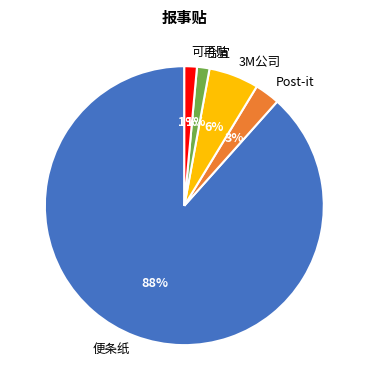

Between 3M公司 and Post-it, which is larger?

3M公司